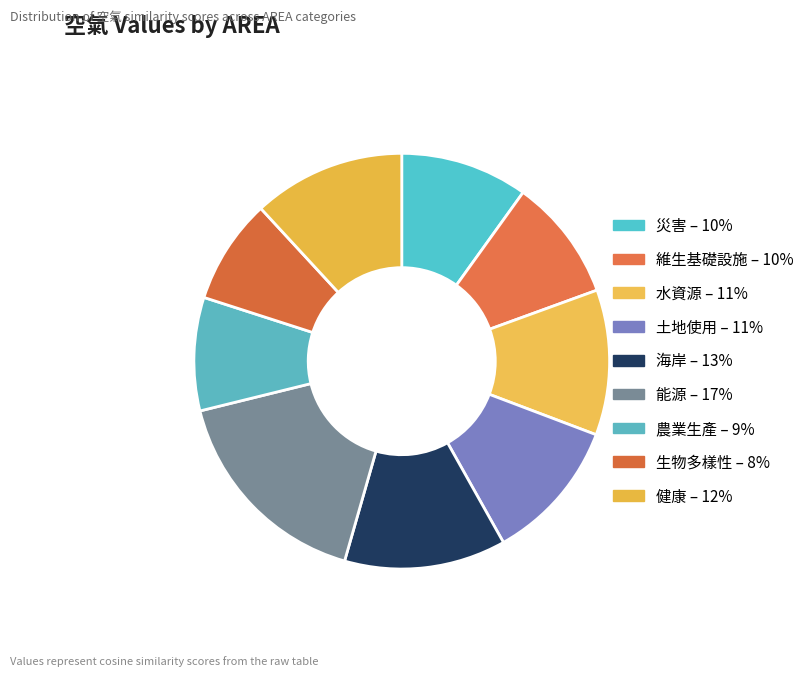

Count the number of slices in the pie.

9